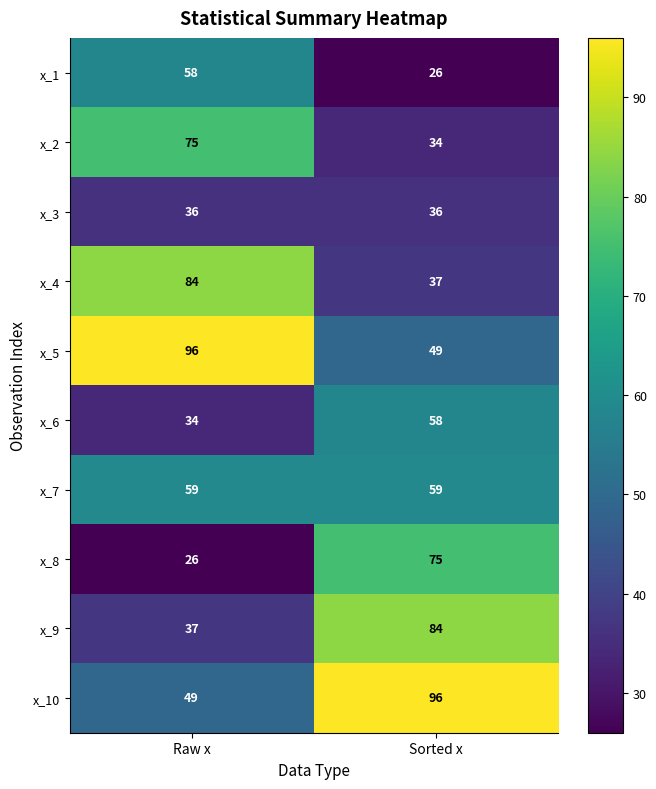

Which series changed the most between Raw x and Sorted x?

x_8